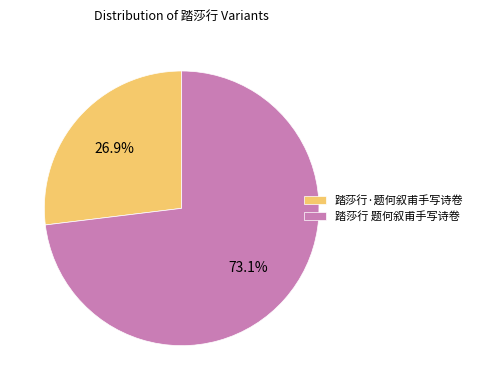

To the nearest percent, what portion does 踏莎行·题何叙甫手写诗卷 represent?

27%